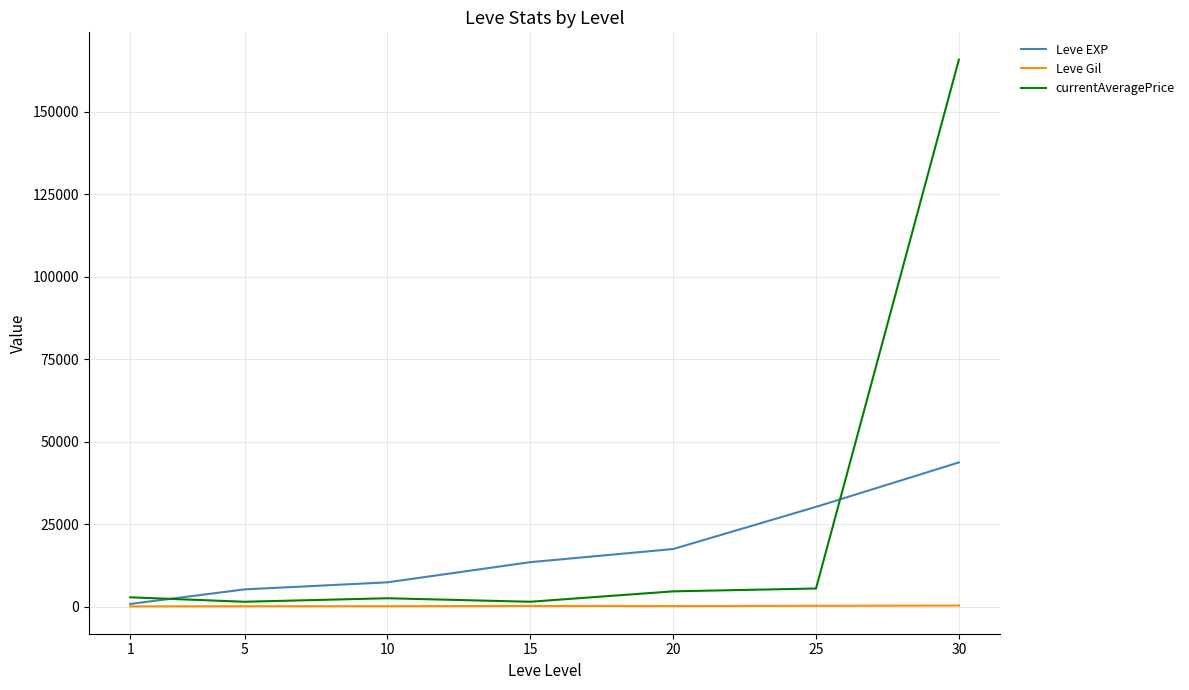

Which category has the highest value in the Leve EXP series?

30